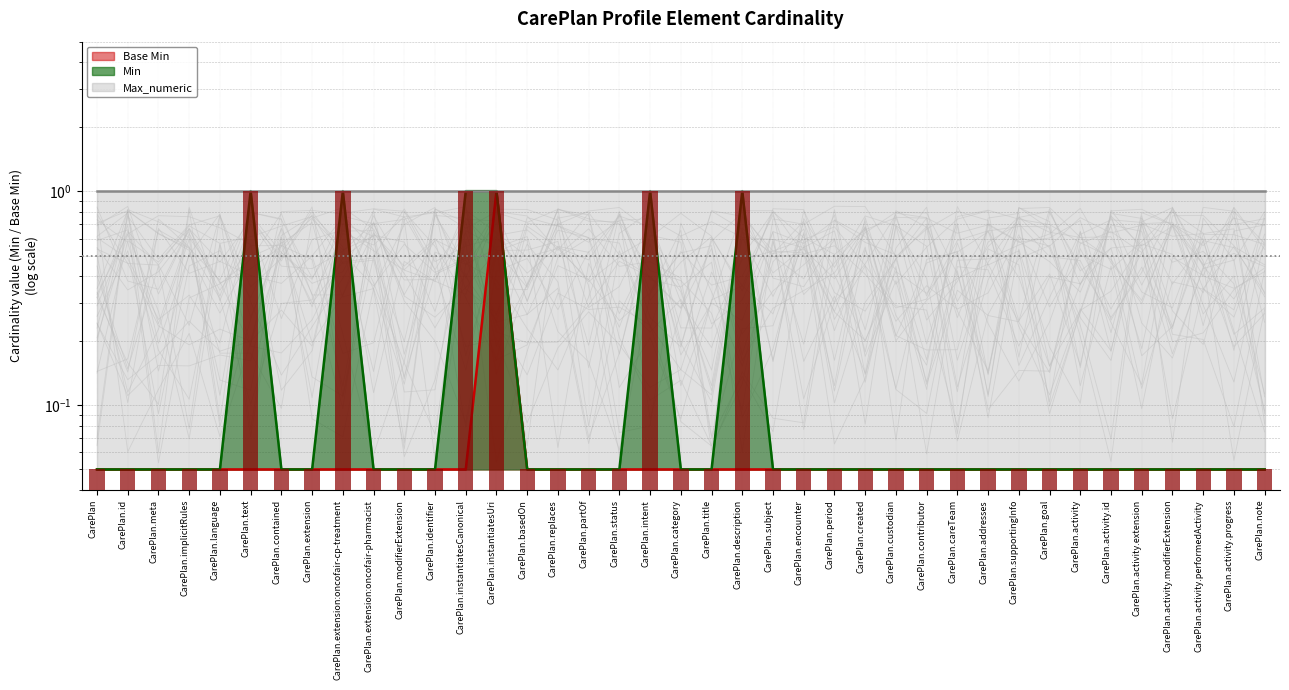

What is the value of the Min bar at the 22nd from the left?

1.0